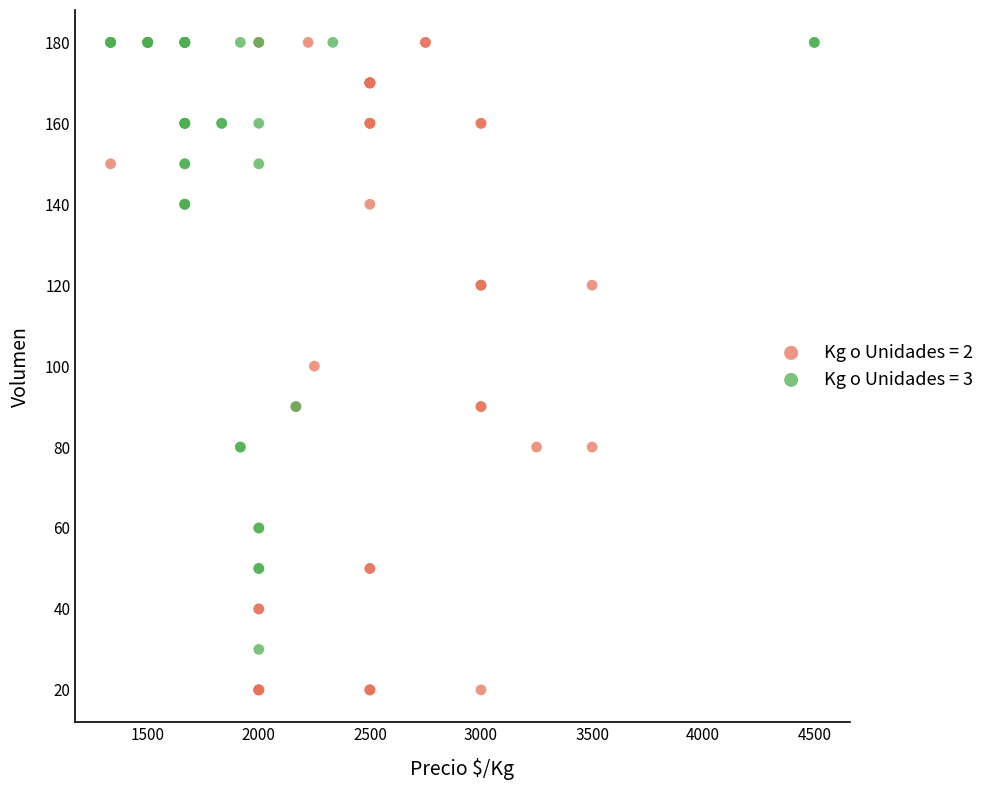

What are all the series names shown in the legend?

Kg o Unidades = 2, Kg o Unidades = 3